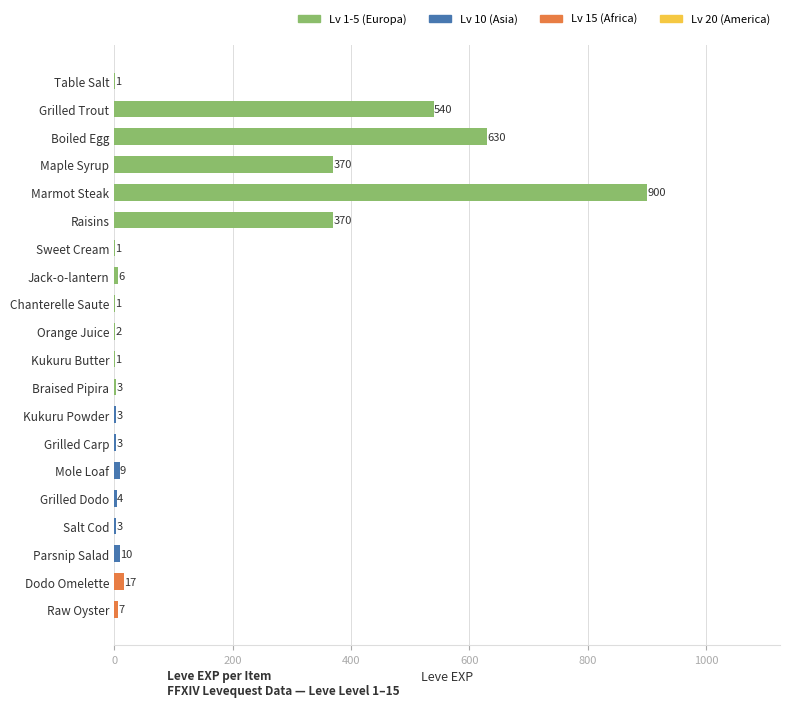

Reading right to left, transcribe all the data shown in this chart.

Raw Oyster=7	Dodo Omelette=17	Parsnip Salad=10	Salt Cod=3	Grilled Dodo=4	Mole Loaf=9	Grilled Carp=3	Kukuru Powder=3	Braised Pipira=3	Kukuru Butter=1	Orange Juice=2	Chanterelle Saute=1	Jack-o-lantern=6	Sweet Cream=1	Raisins=370	Marmot Steak=900	Maple Syrup=370	Boiled Egg=630	Grilled Trout=540	Table Salt=1